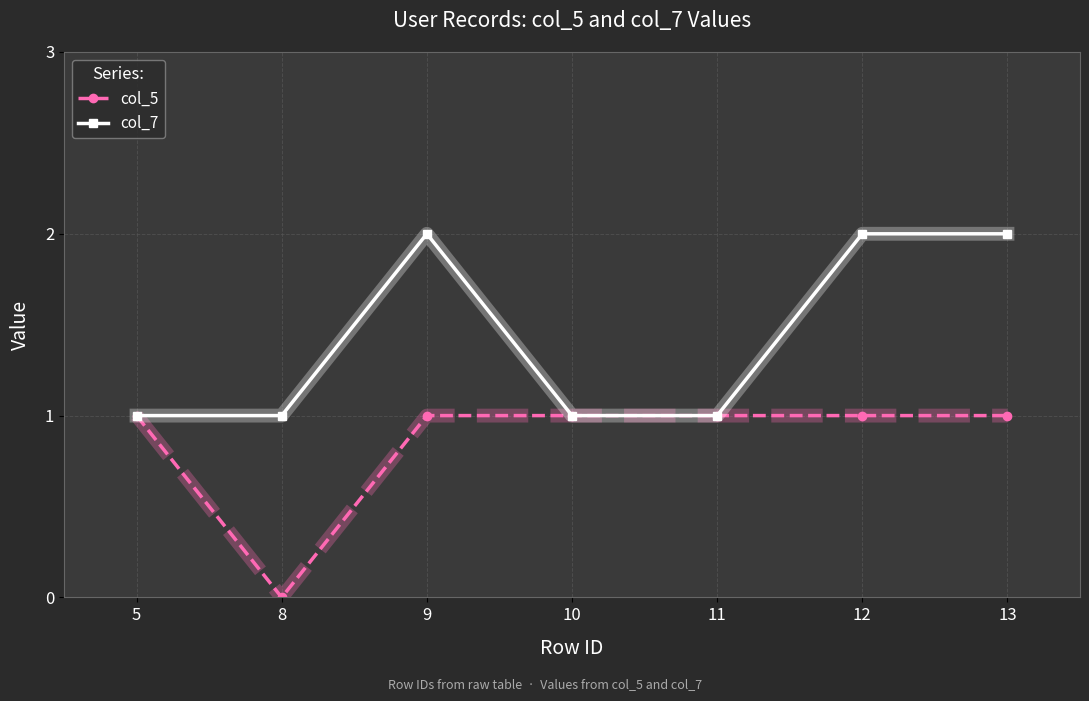

Is the value of col_5 at 8 greater than the value of col_7 at 13?

No